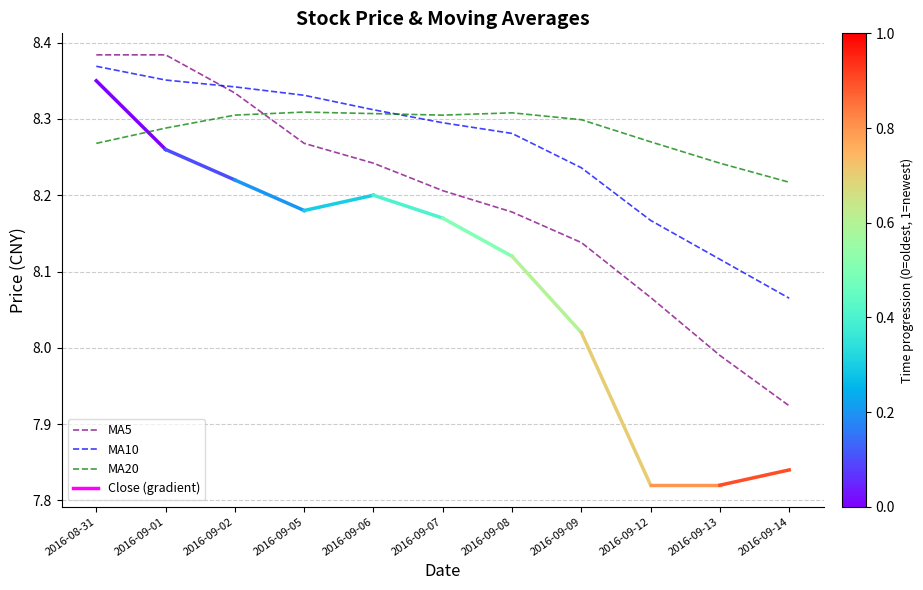

List the series in order of their peak value, highest first.

MA5, MA10, MA20